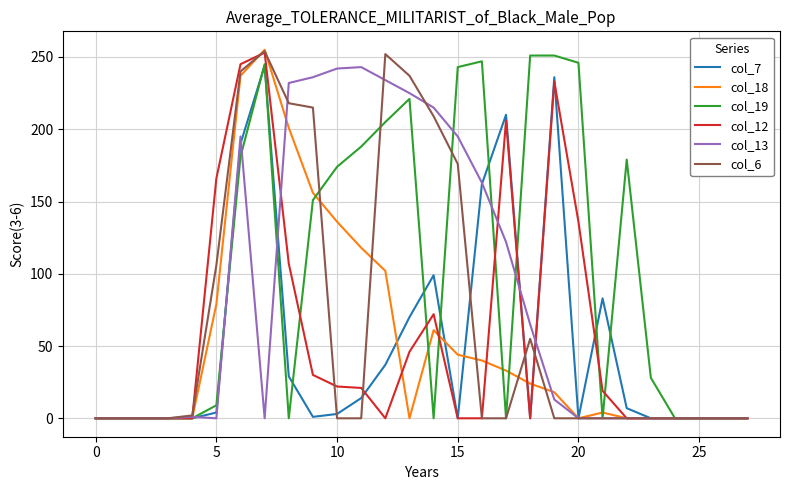

What is the maximum value shown in the chart?

255